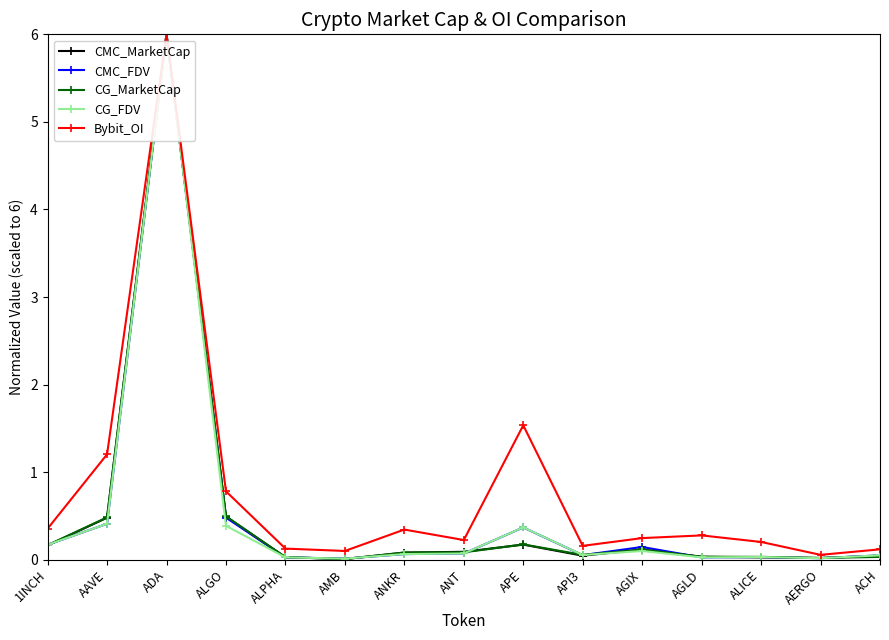

What is the label of the 3rd point from the right?

ALICE